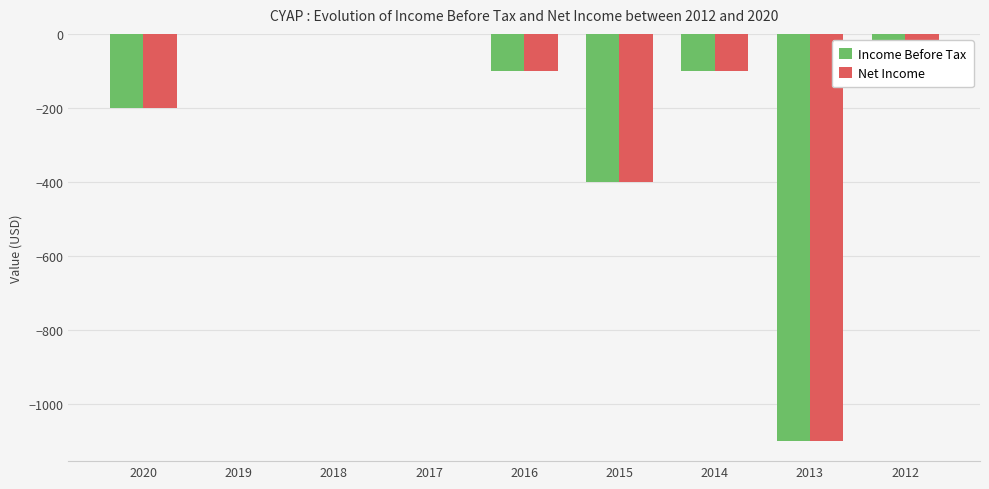

What is the total value across all series at 2020?

-400